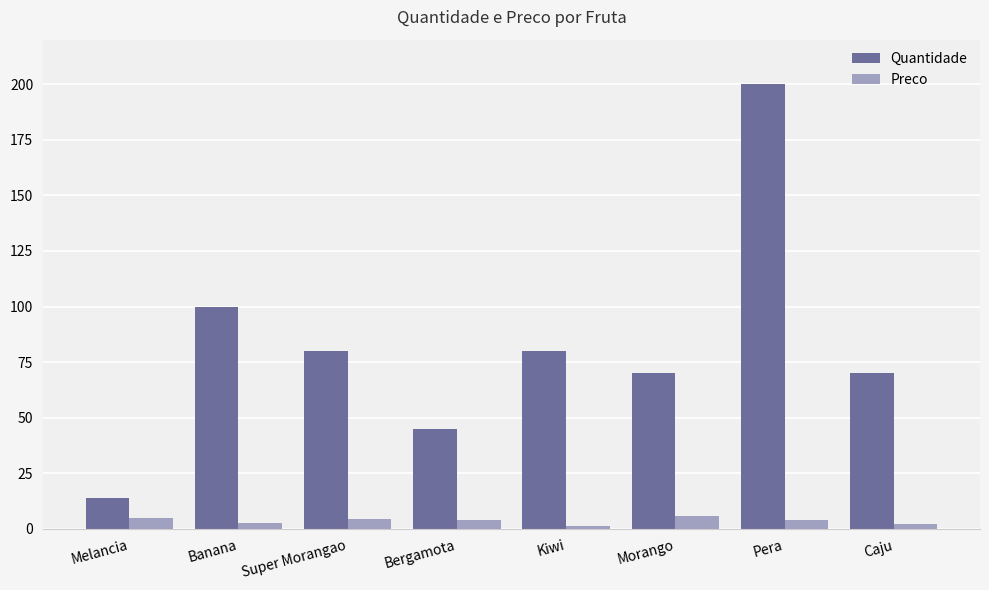

At Bergamota, list the series in order from largest to smallest.

Quantidade, Preco